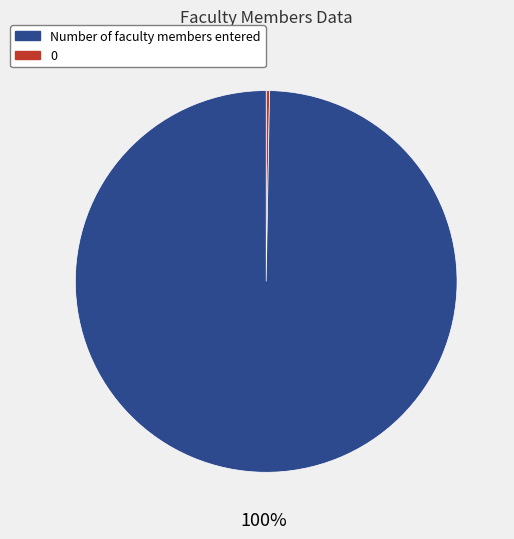

Does any single category account for the majority?

Yes